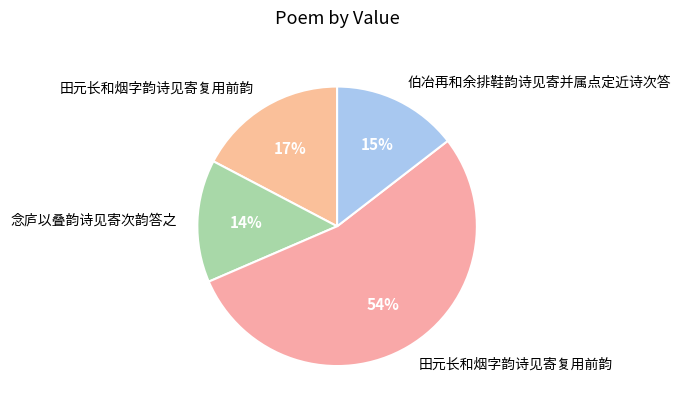

To the nearest percent, what is the average slice percentage?

25%